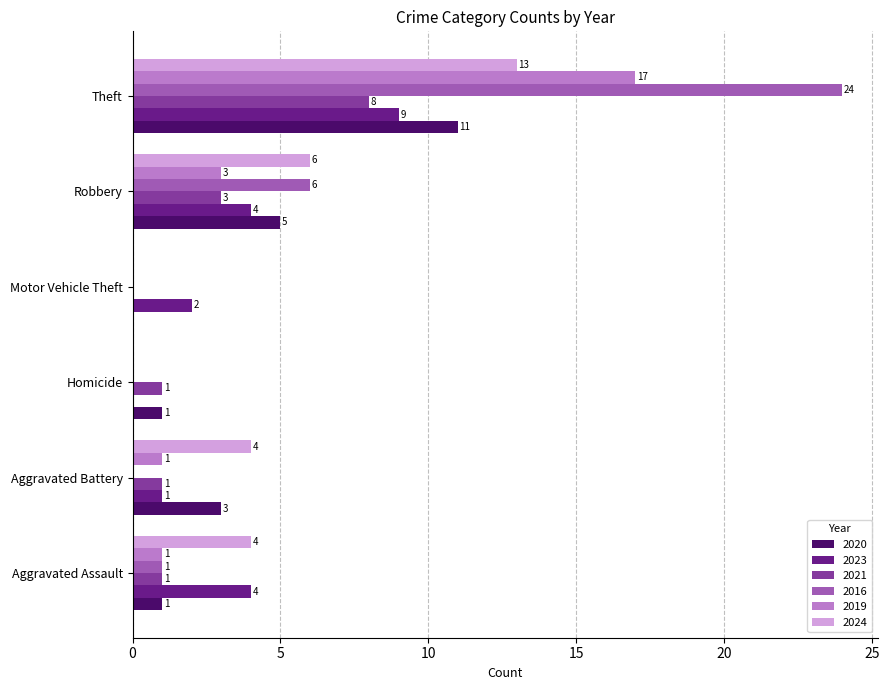

What is the spread (max minus min) of values at Homicide?

1